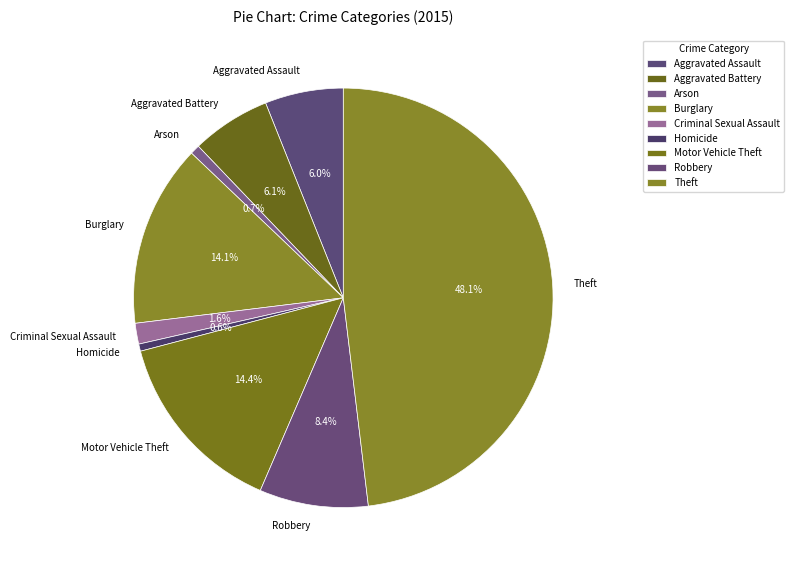

True or false: Homicide accounts for 8% of the total.

False